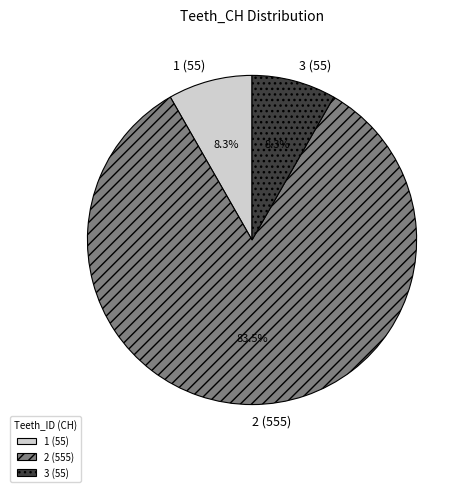

Which category has the biggest portion of the pie?

2 (555)